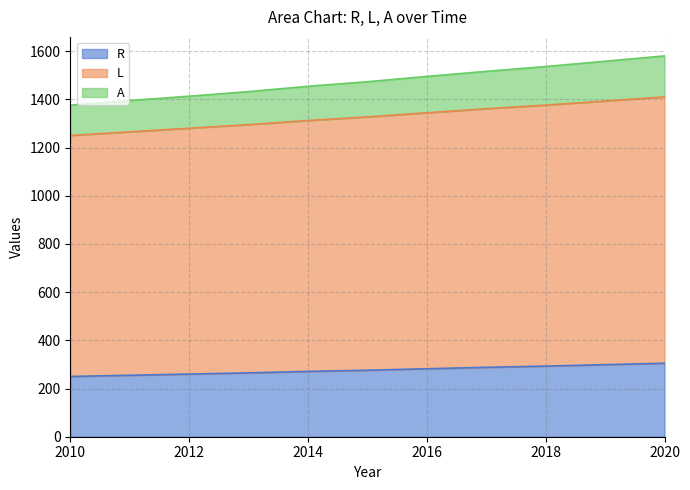

What is the value of the L point at the 8th from the left?

1361